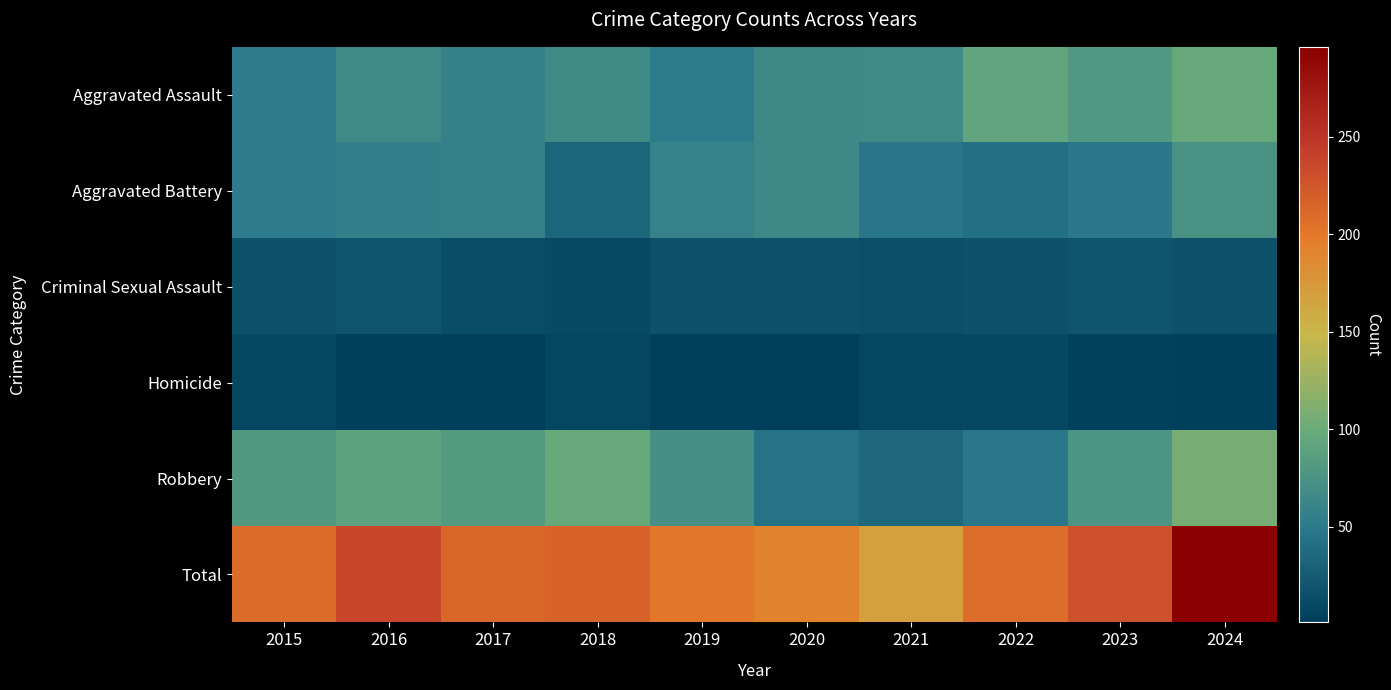

Which series has the largest total across all categories?

Total